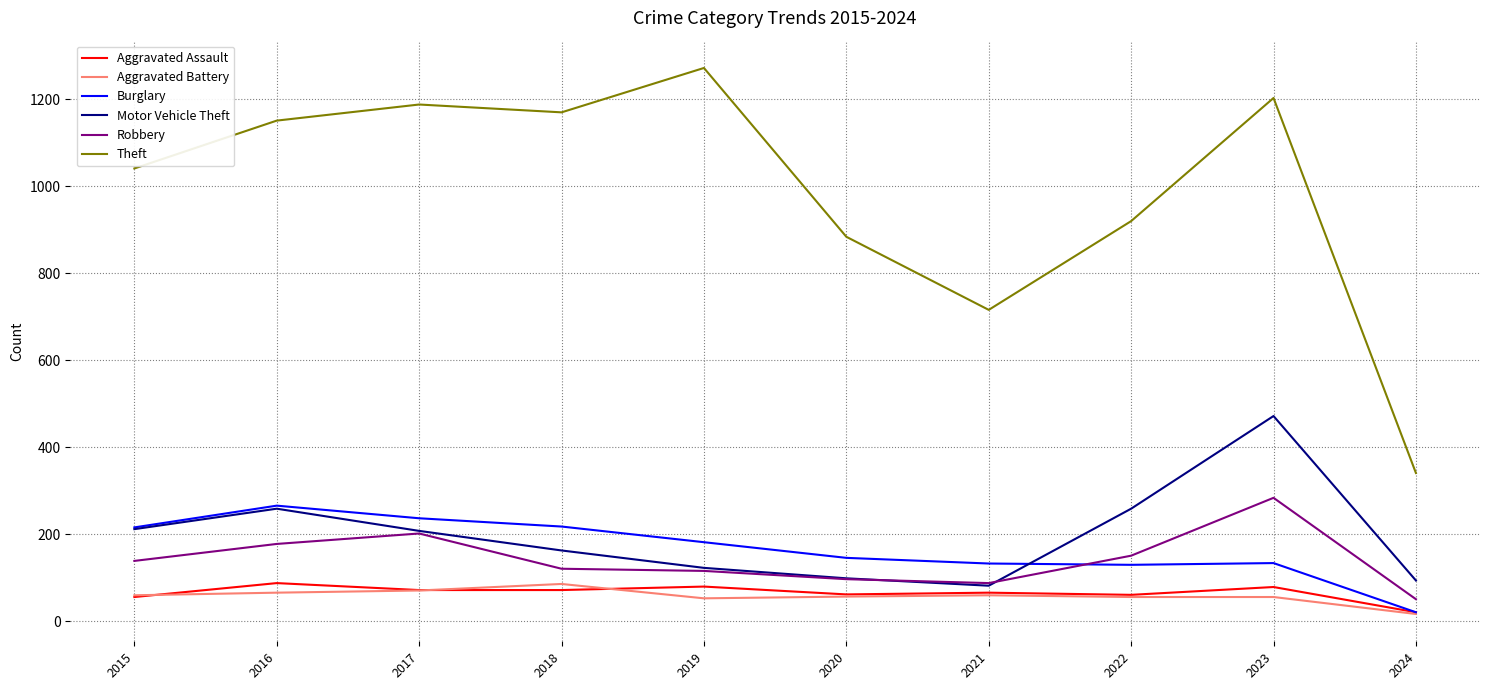

At how many categories does at least one series exceed 1079?

5